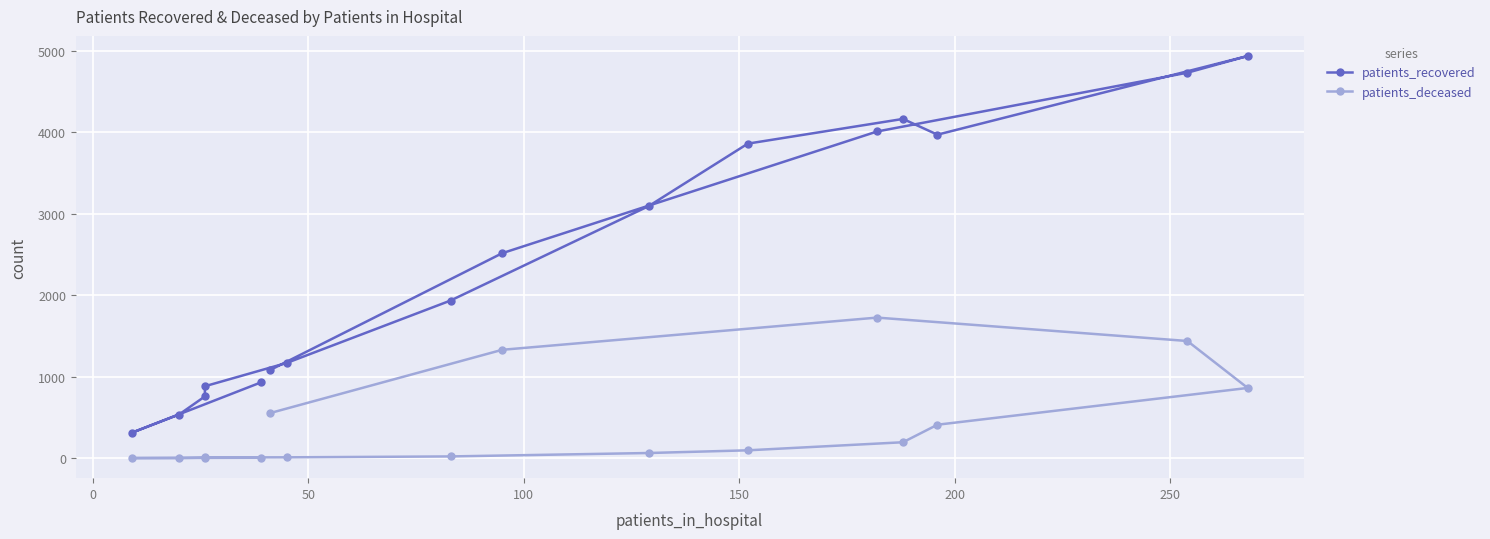

True or false: patients_recovered and patients_deceased intersect in this chart.

False